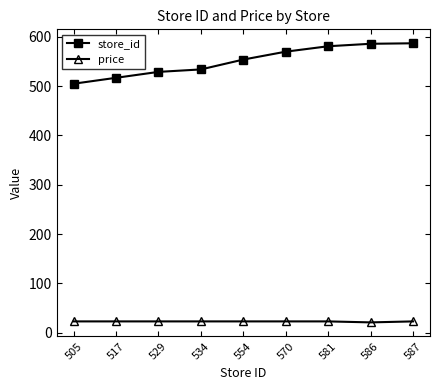

List the series in order of their overall mean, lowest first.

price, store_id